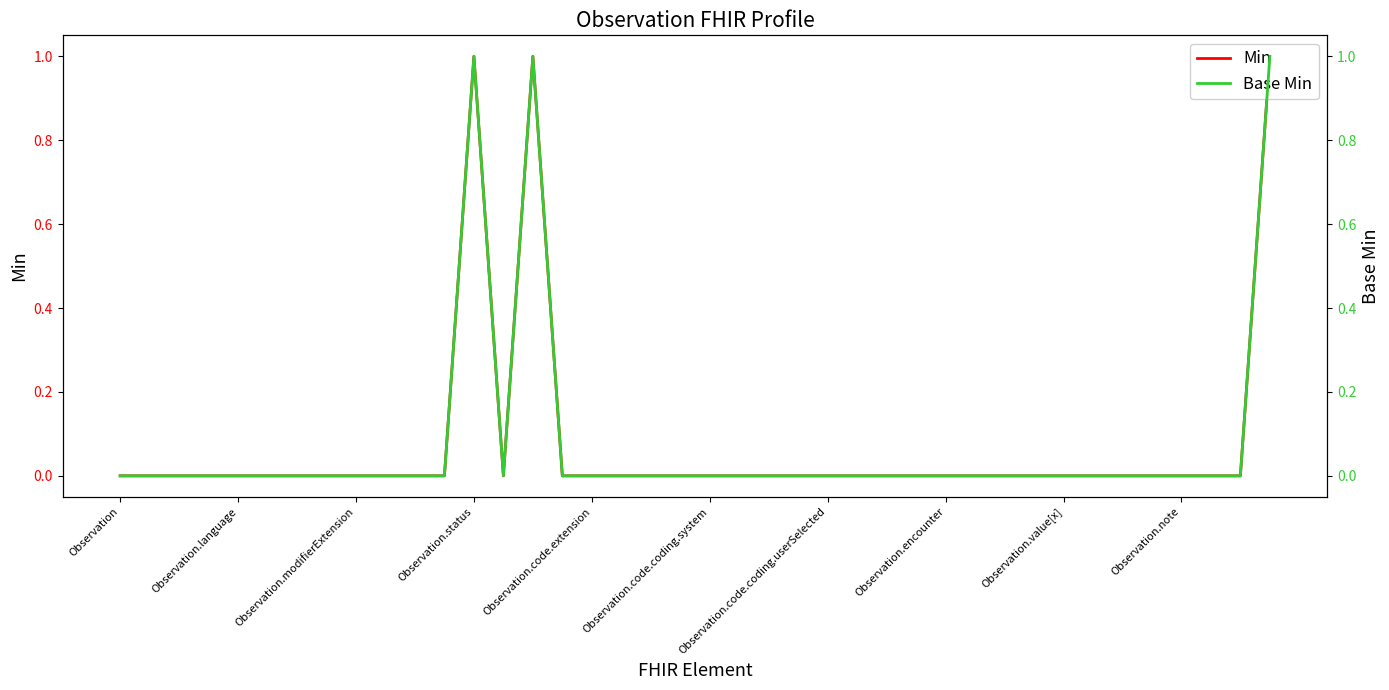

Which series has the widest spread of values?

Min